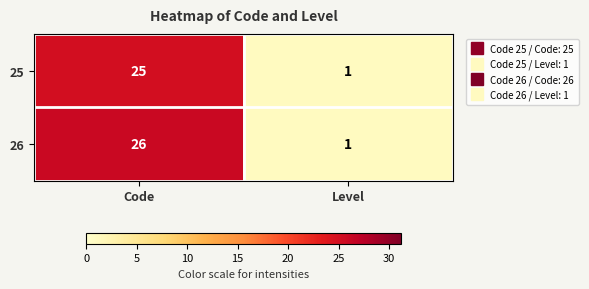

At how many categories does at least one series exceed 5?

1